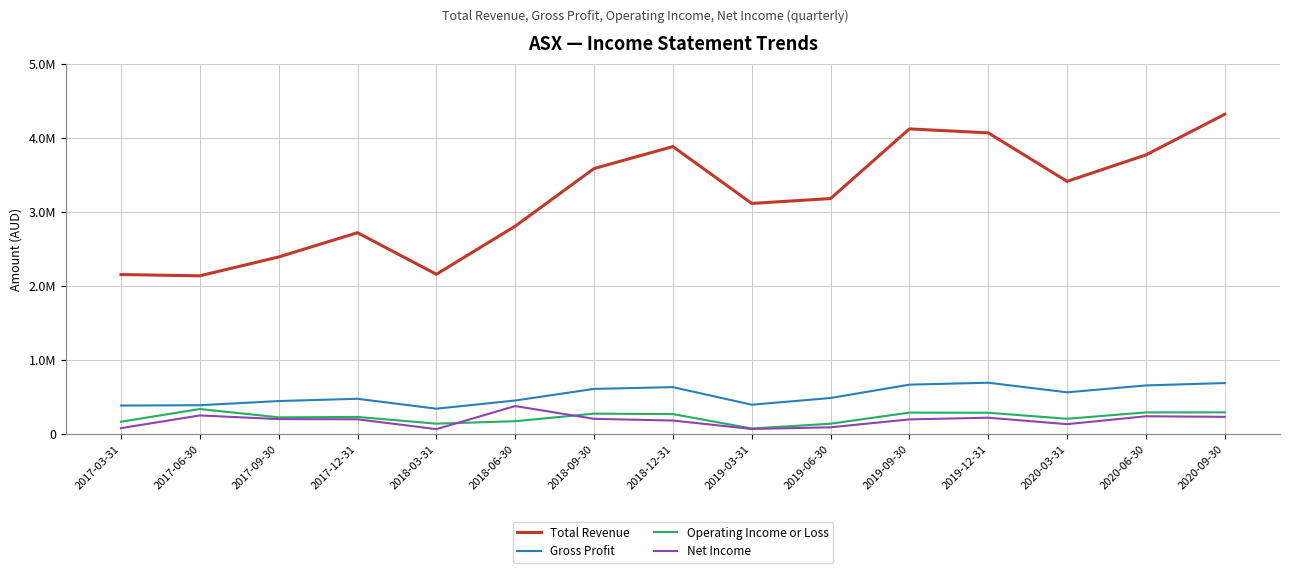

What is the lowest value of the Gross Profit series?

345500